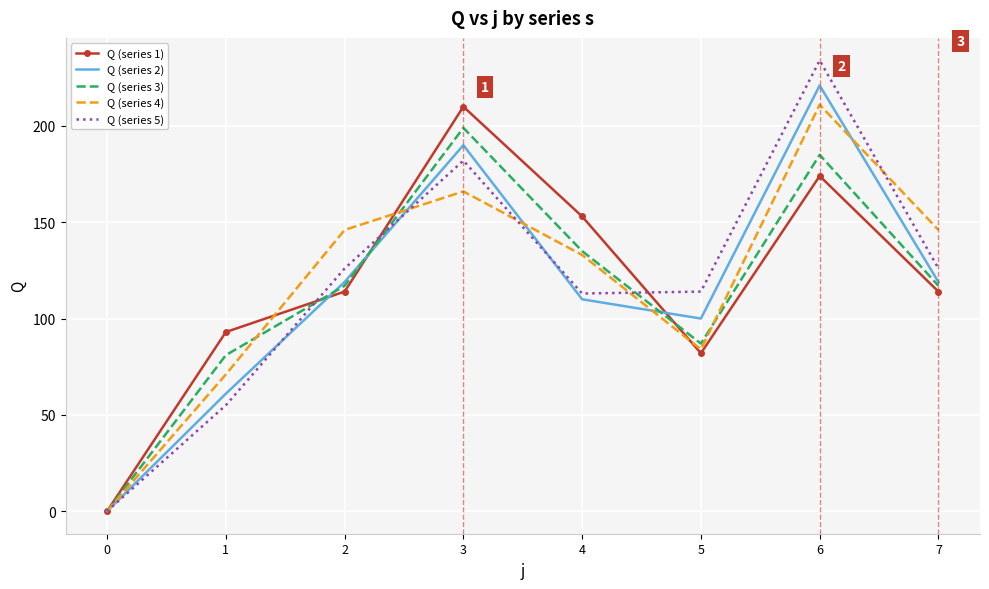

The value of Q (series 2) at 2 is 119. True or false?

True